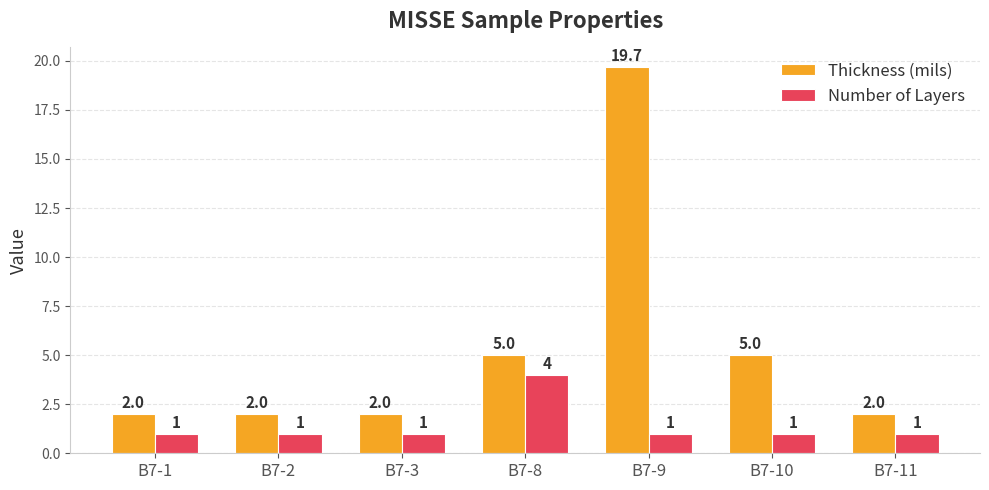

What is the difference between the highest and lowest values at B7-10?

4.0